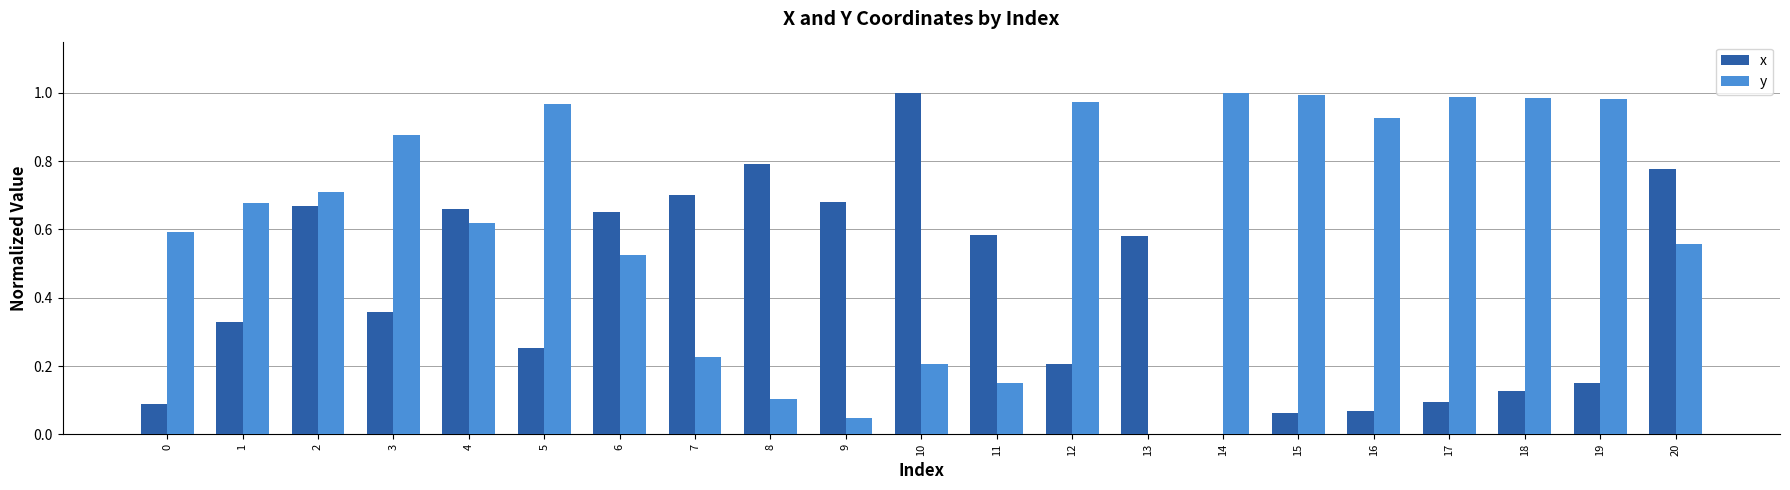

What is the sum of all y values?

13.1